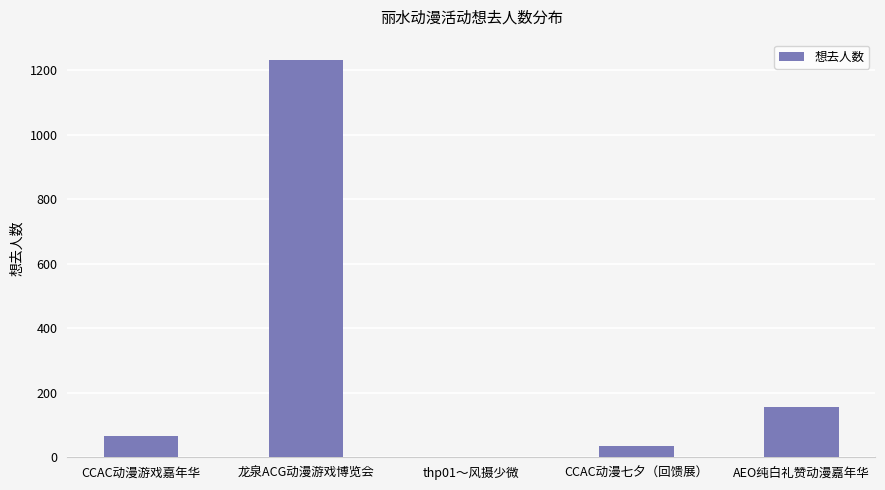

What is the greatest value displayed?

1233